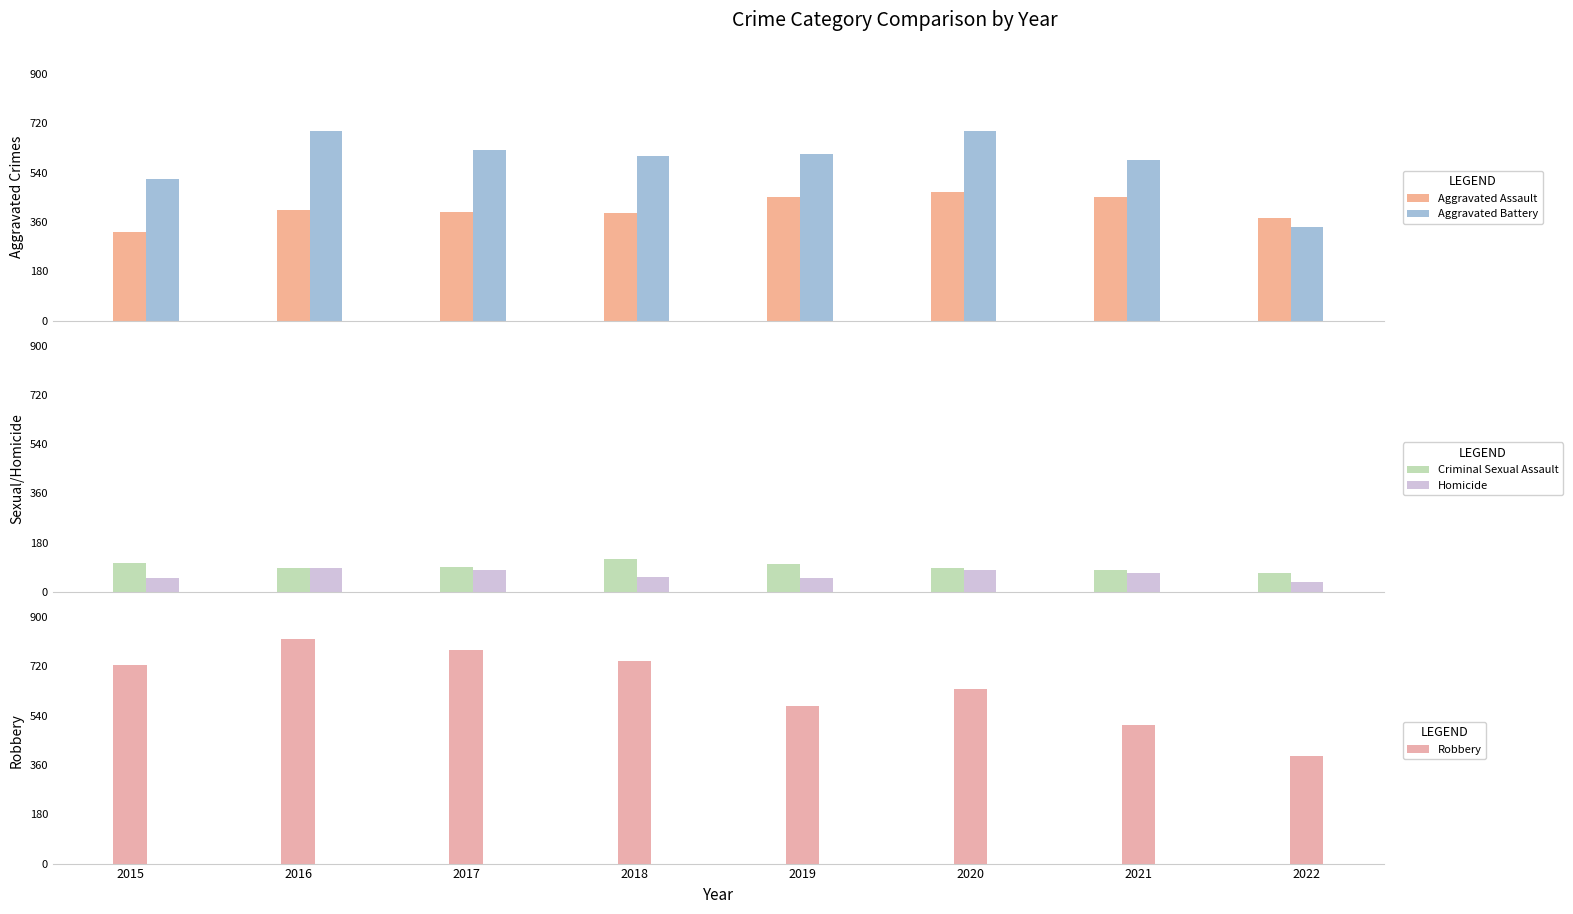

Read the Aggravated Assault value at 2020.

468